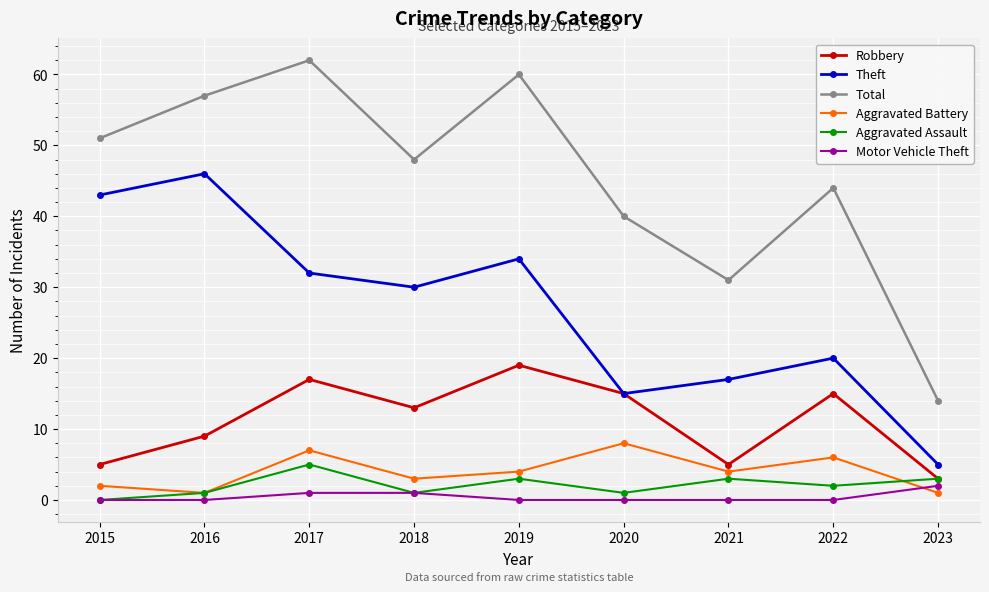

Which series has the widest spread of values?

Total